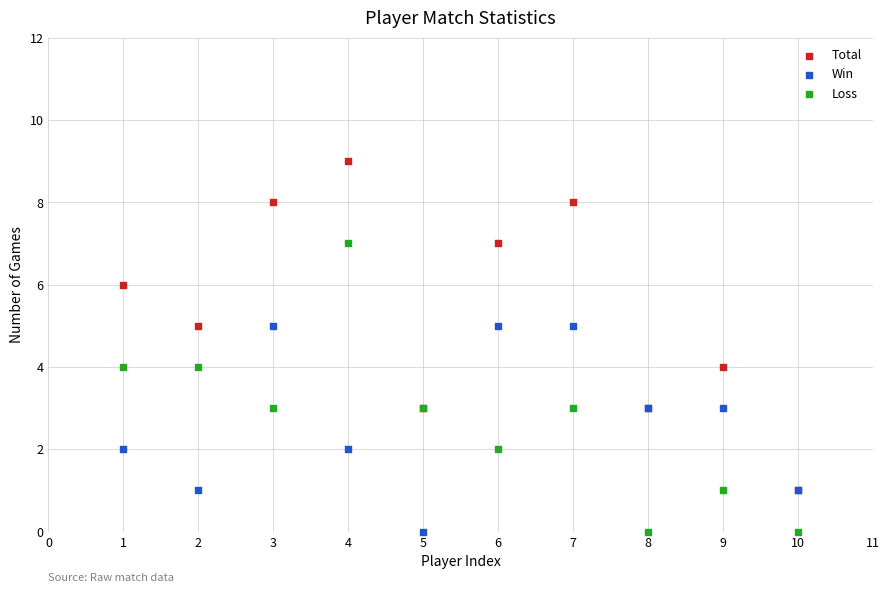

Which series reaches the maximum Y coordinate?

Total